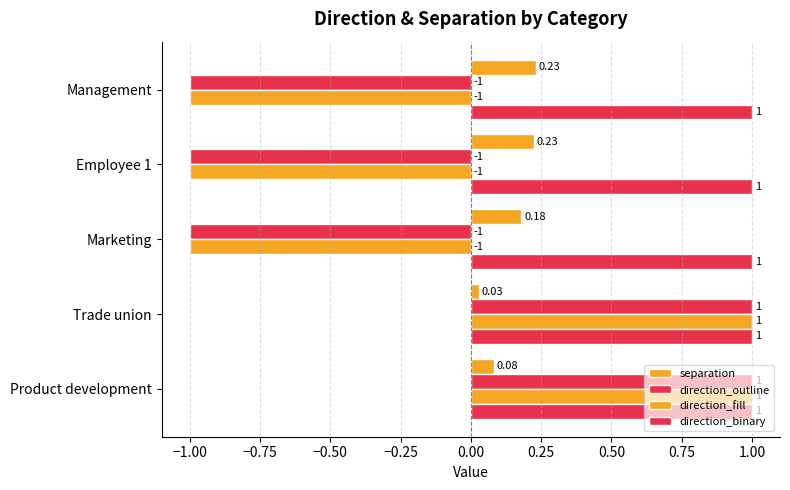

How many values in direction_outline are below zero?

3